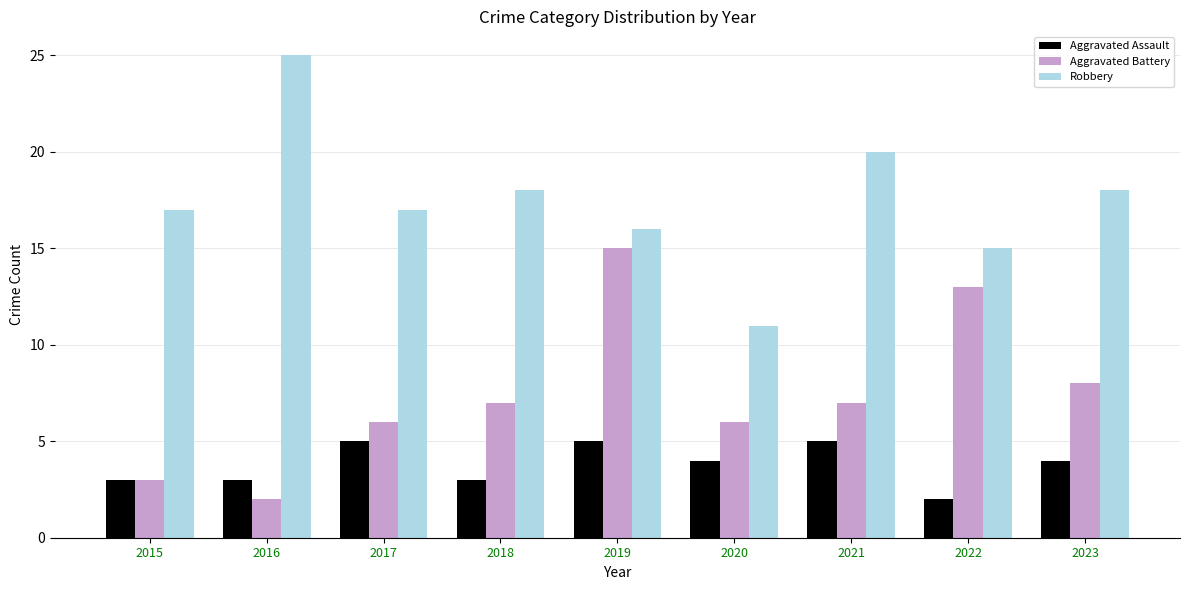

What is the difference between the highest and lowest values at 2017?

12